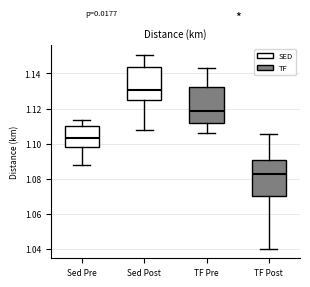

Reading left to right, read every box against the y-axis: the position of its median line, the range the box covers, and the ends of its whiskers. The values are not printed on the chart, so give them approximately, as read against the axis.

Sed Pre: median 1.104, box 1.098 to 1.110, whiskers 1.088 to 1.114
Sed Post: median 1.130, box 1.124 to 1.144, whiskers 1.108 to 1.150
TF Pre: median 1.118, box 1.112 to 1.132, whiskers 1.106 to 1.144
TF Post: median 1.082, box 1.070 to 1.090, whiskers 1.040 to 1.106